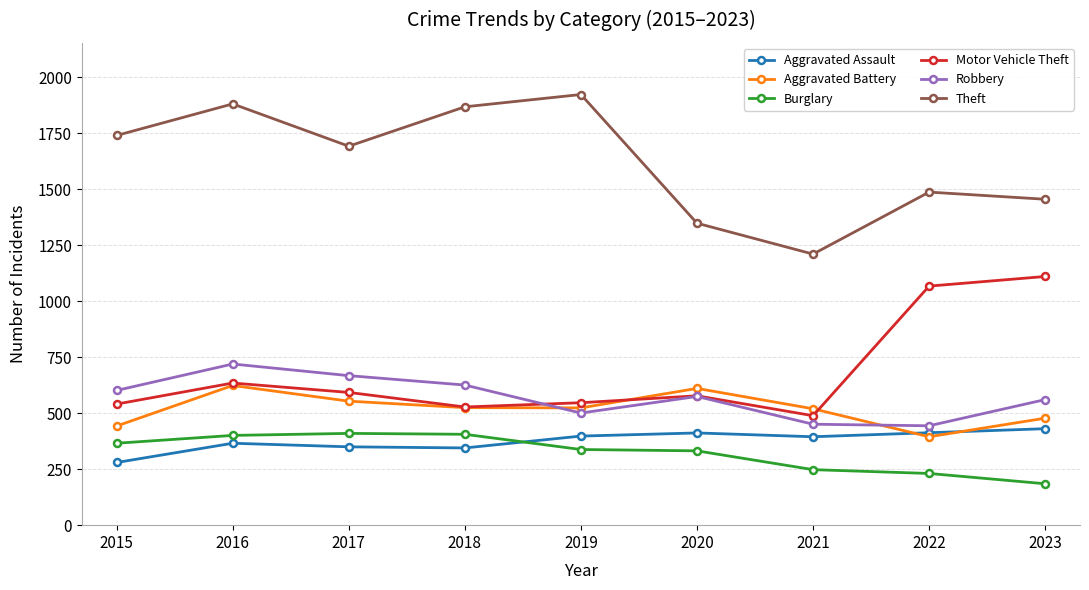

What is the lowest value of the Burglary series?

185